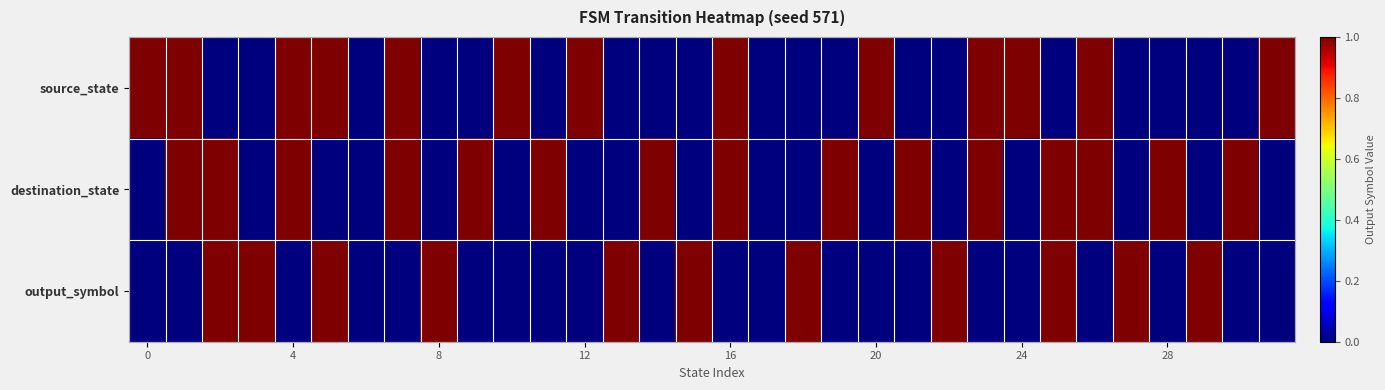

Which series has the largest total across all categories?

destination_state